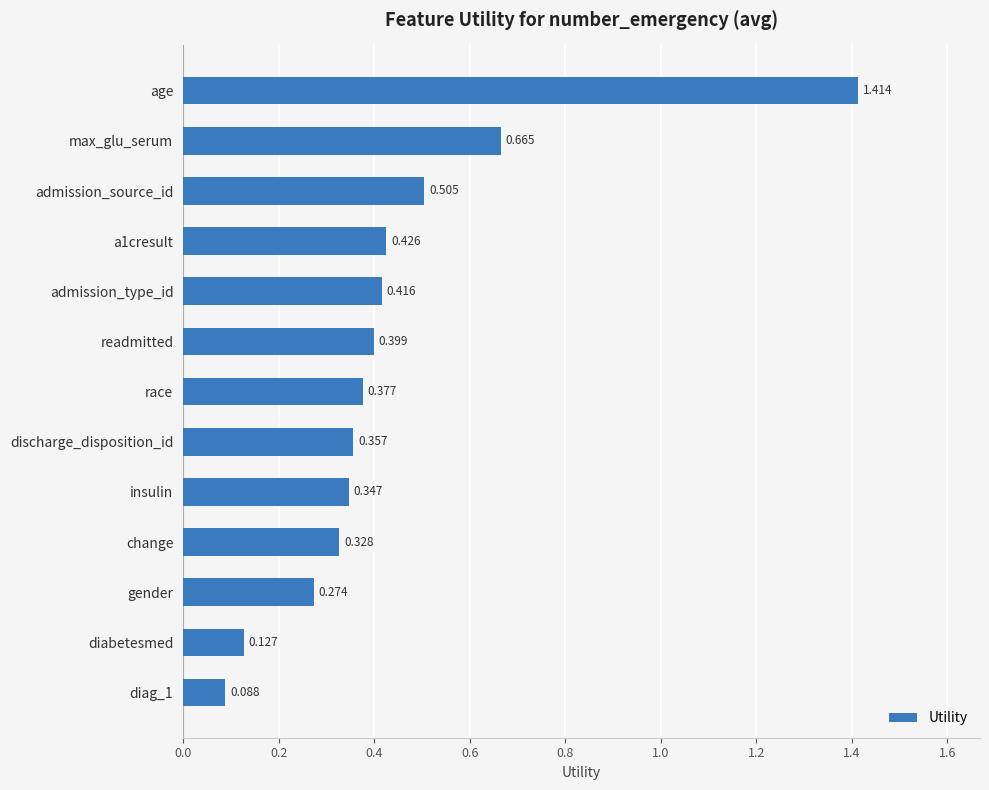

Which category has the highest value across all series?

age